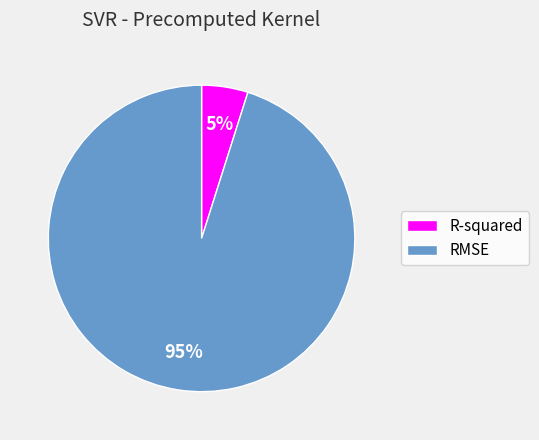

Count the number of slices in the pie.

2